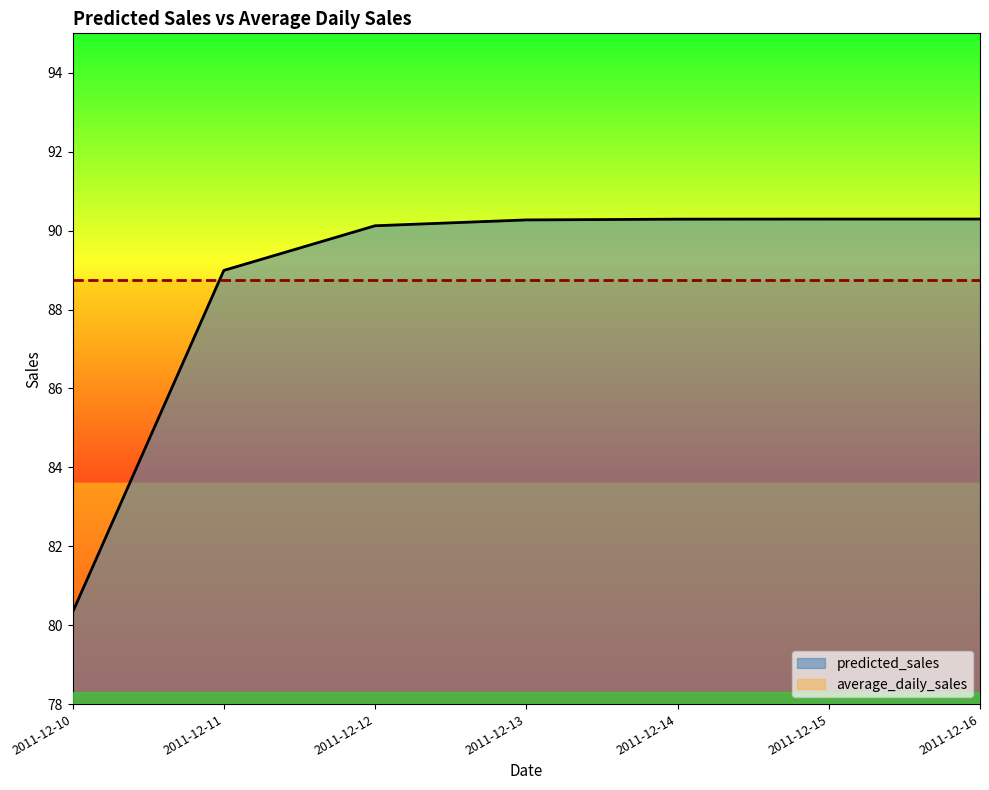

What is the difference between the second highest and minimum values?

10.0